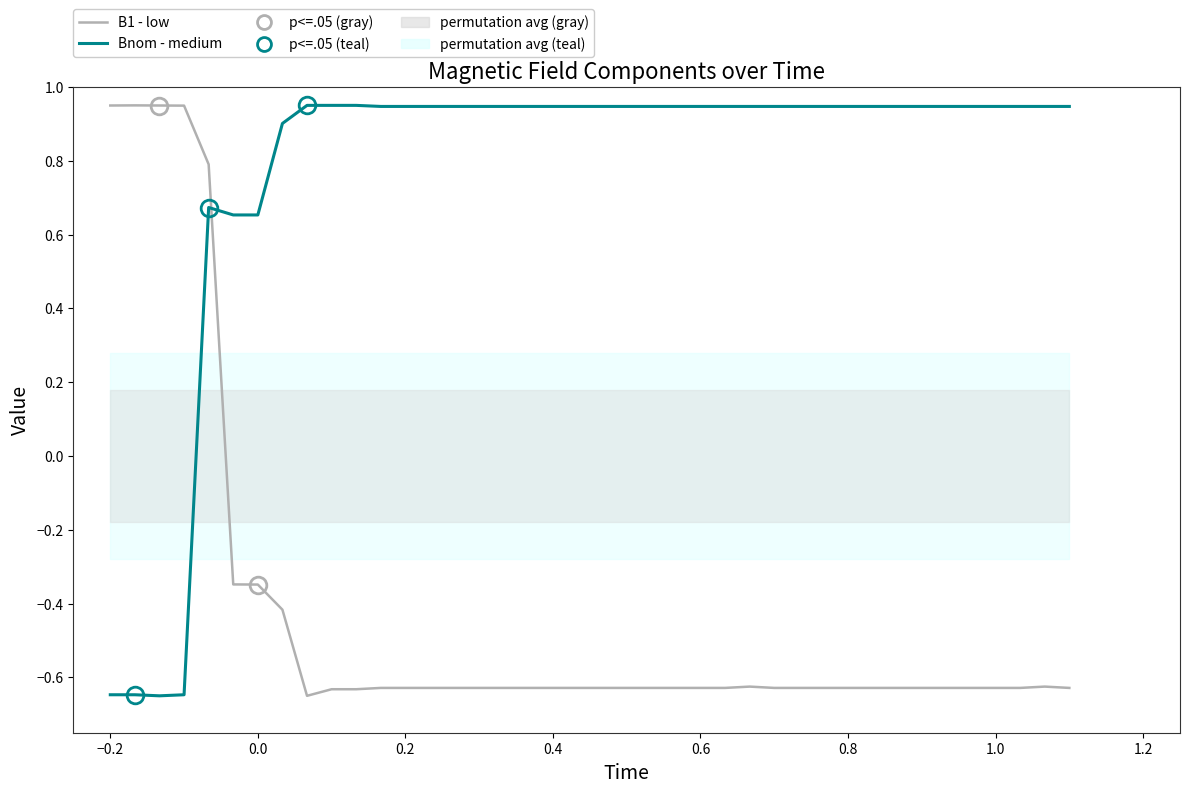

In Bnom (medium - N=6), how many points are lower than both neighbors (excluding endpoints)?

1